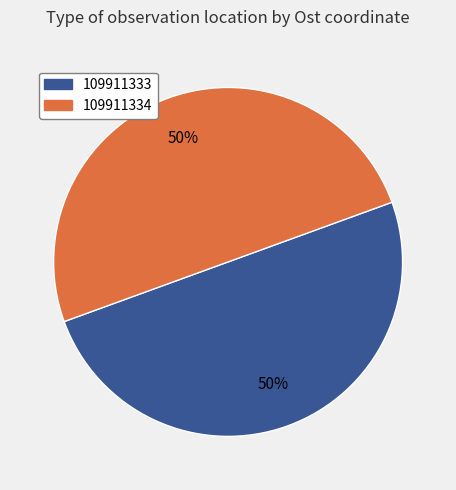

To the nearest percent, what percentage of the pie is 109911334?

50%